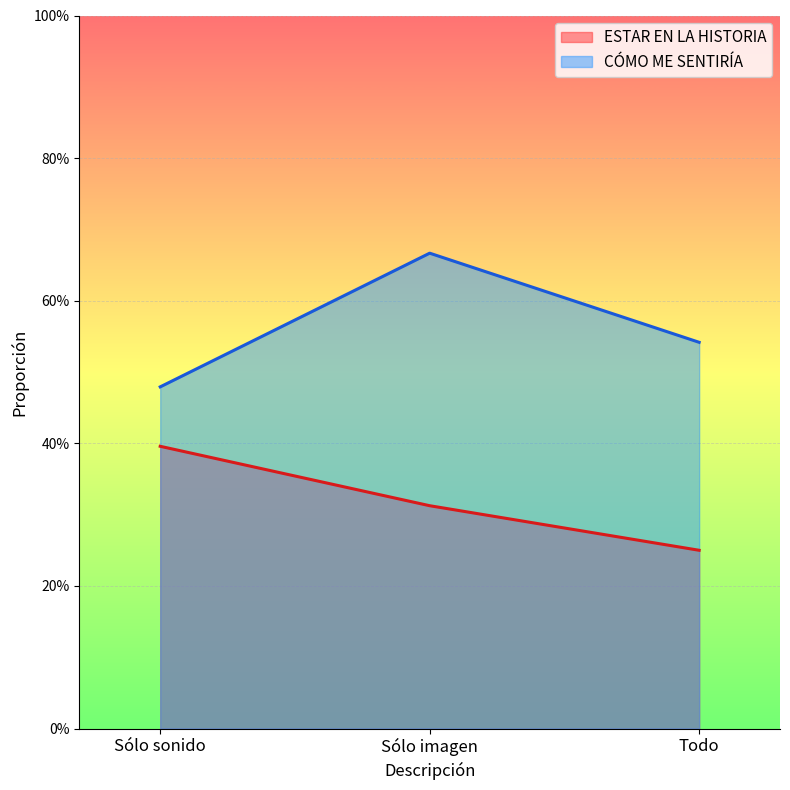

What is the minimum value shown in the chart?

0.2